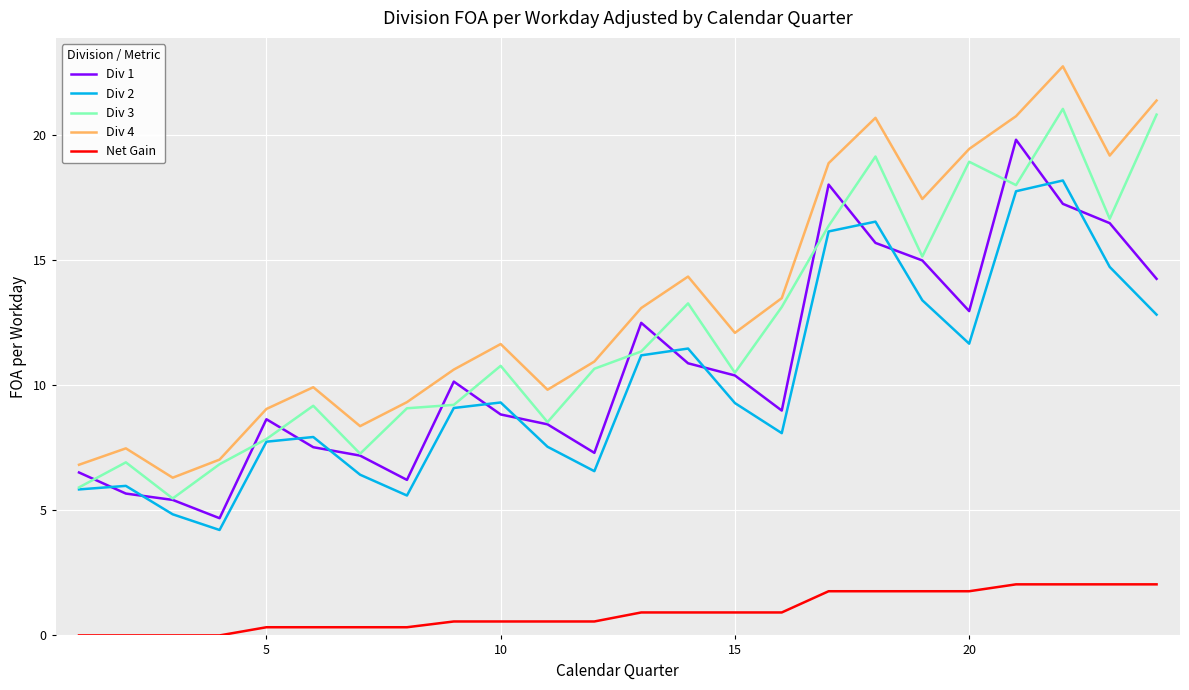

List the series in order of their peak value, highest first.

Div 4, Div 3, Div 1, Div 2, Net Gain